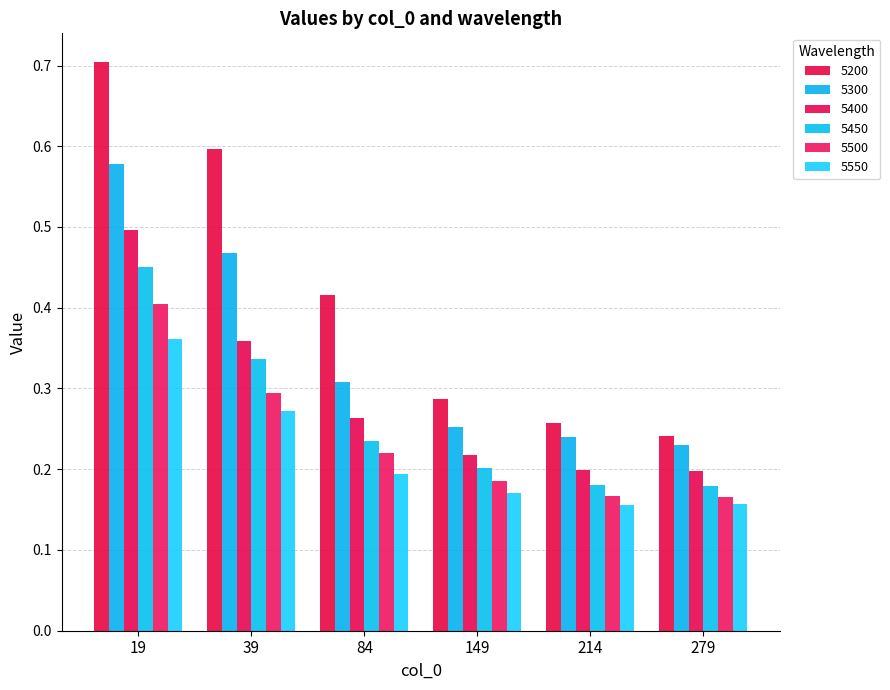

Count the number of categories in the chart.

6